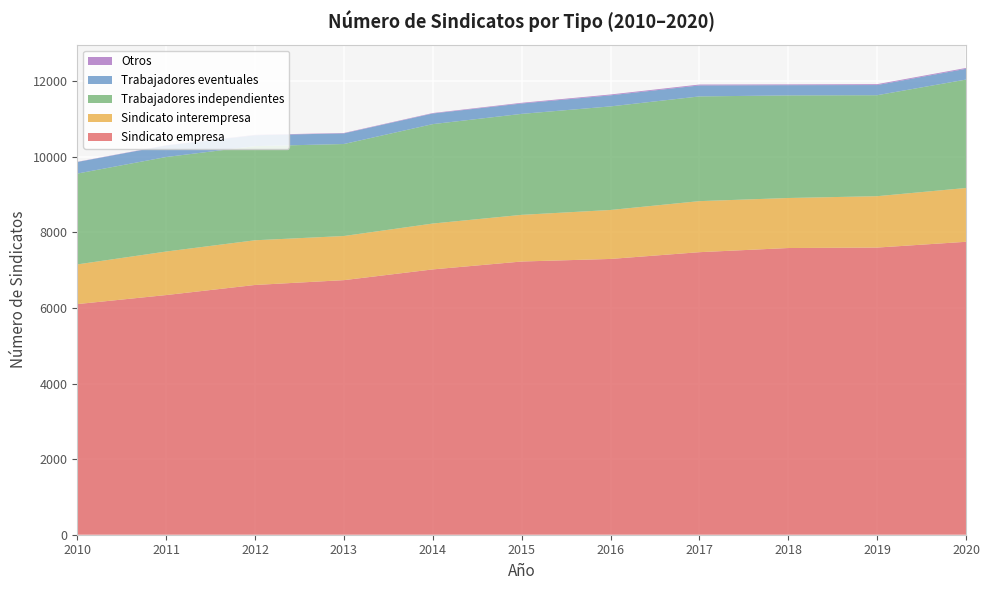

Reading right to left, what are all the values shown in this chart?

Sindicato empresa: 7754	7601	7589	7479	7300	7232	7023	6739	6611	6344	6105
Sindicato interempresa: 1424	1360	1324	1351	1296	1235	1214	1168	1183	1152	1050
Trabajadores independientes: 2870	2673	2716	2772	2742	2673	2632	2435	2492	2502	2405
Trabajadores eventuales: 285	269	271	291	293	275	281	282	289	305	306
Otros: 22	23	20	23	22	18	12	10	10	7	5